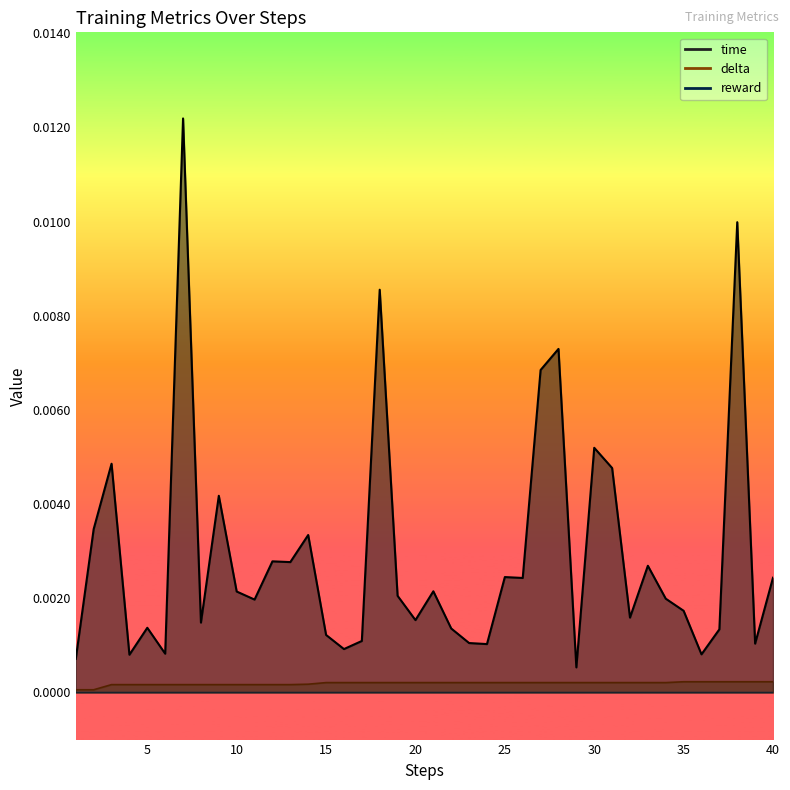

What is the sum of all time values?

0.1